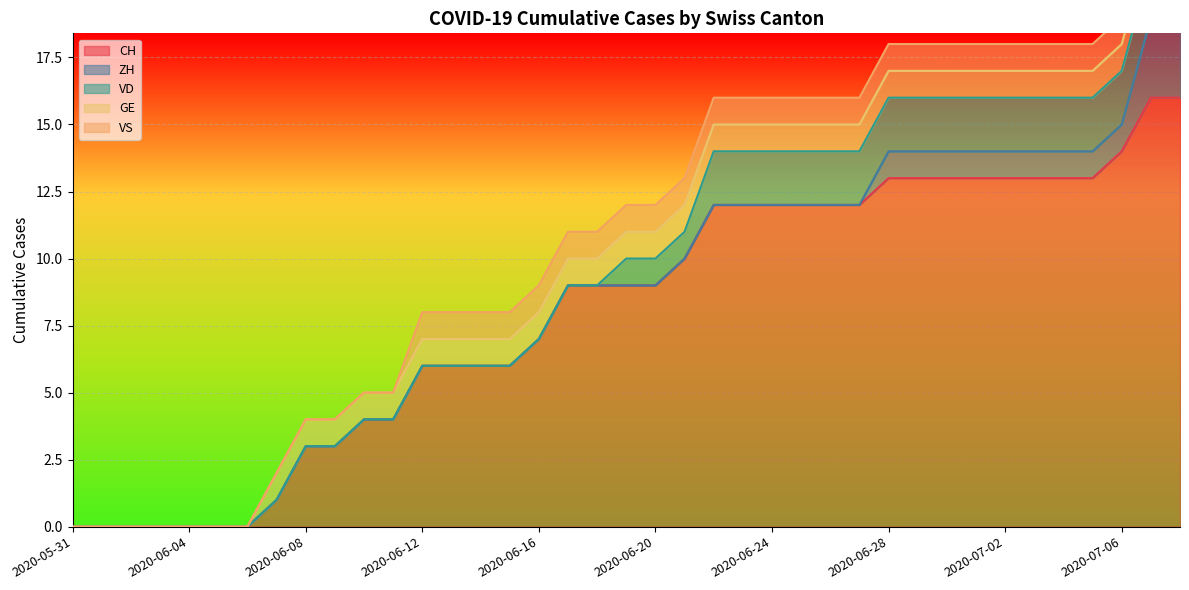

Rank the series by their maximum value, from highest to lowest.

CH, ZH, VD, GE, VS